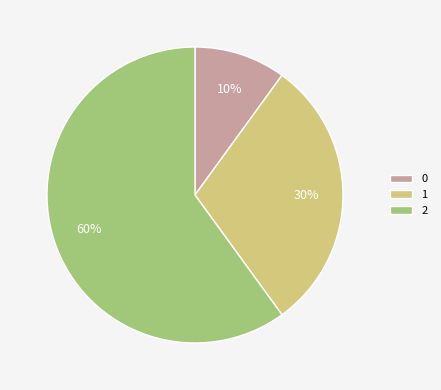

What is the majority slice?

2